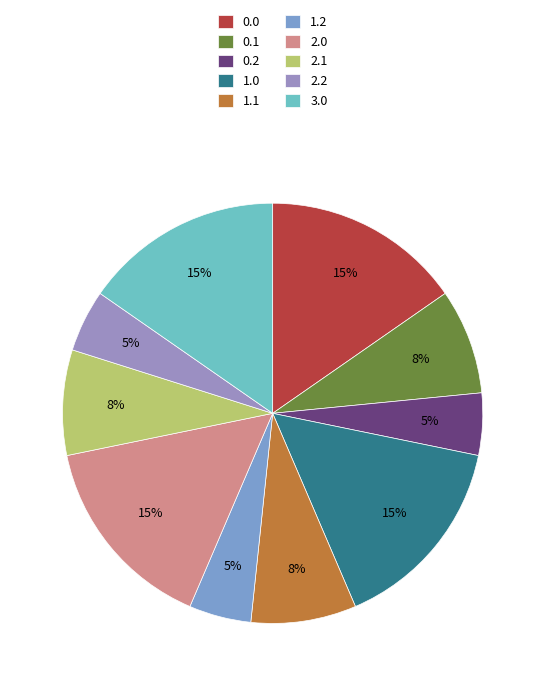

Is the sum of 0.1 and 1.1 greater than half?

No